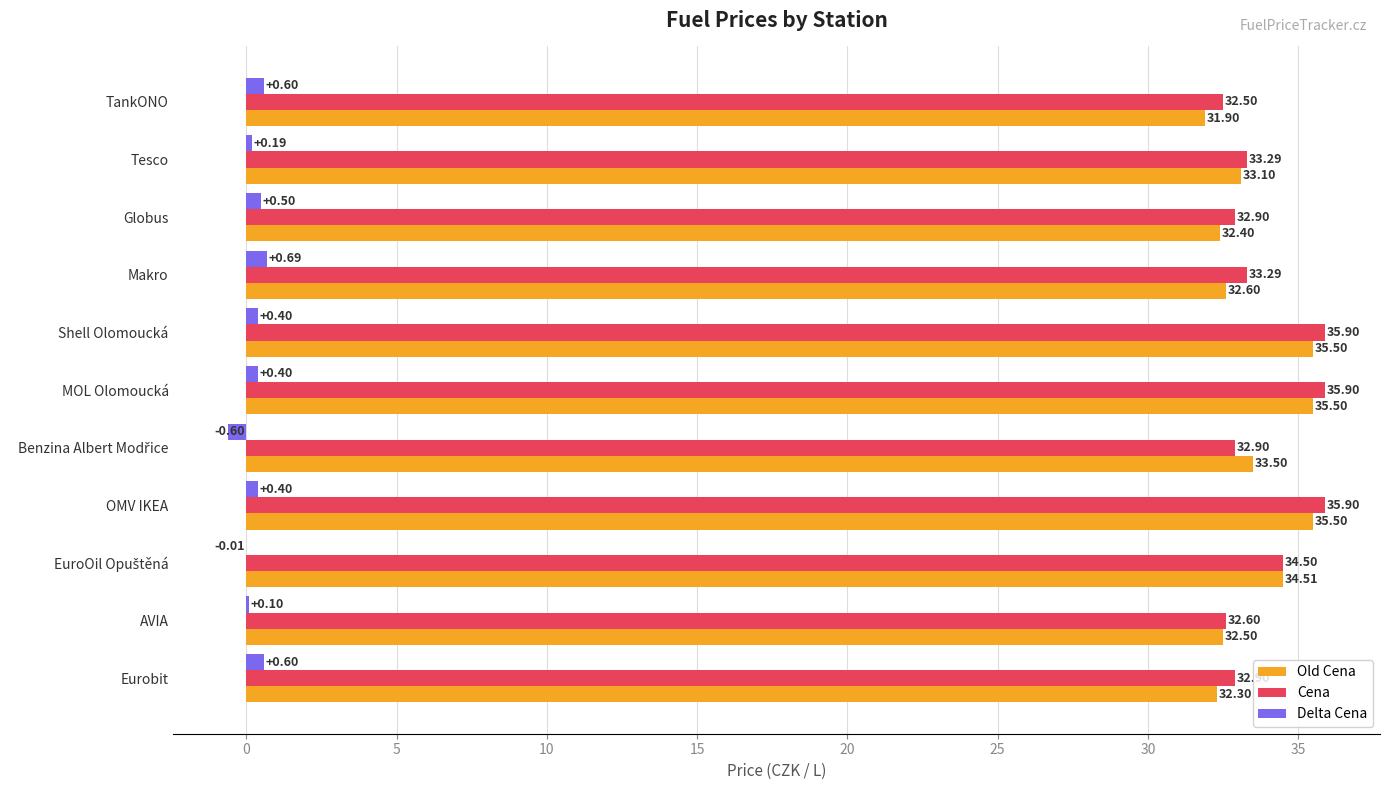

What is the sum of the Delta Cena values at Shell Olomoucká and OMV IKEA?

0.8